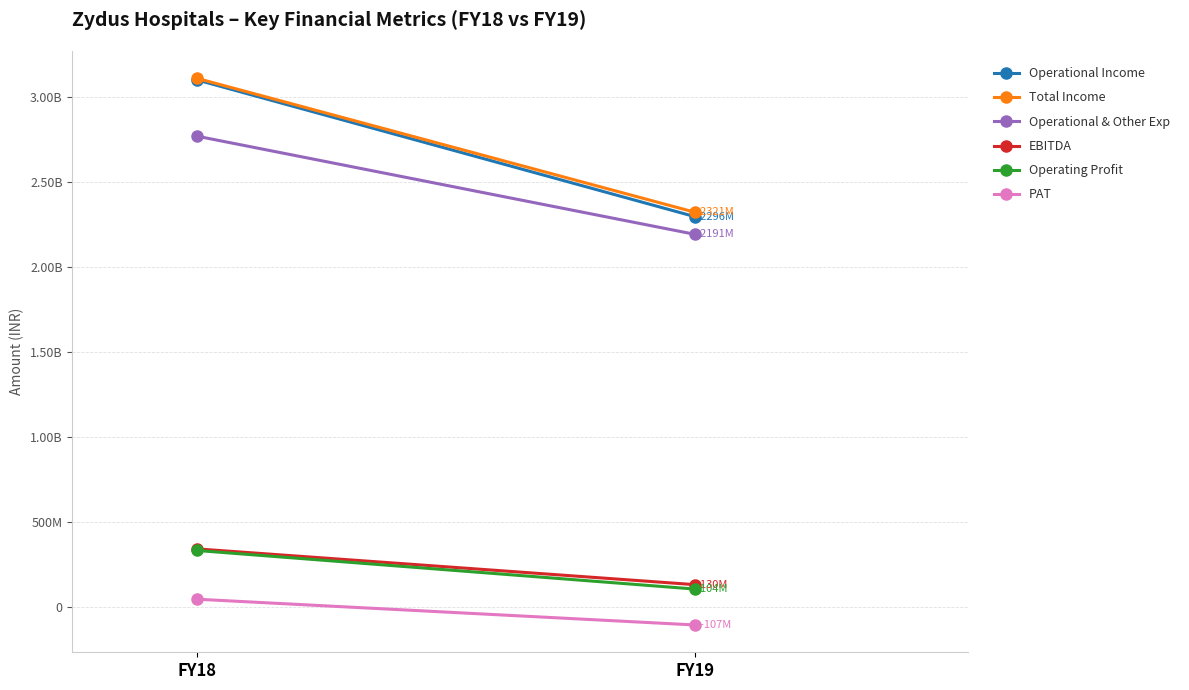

Which label corresponds to the largest value in the chart?

FY18